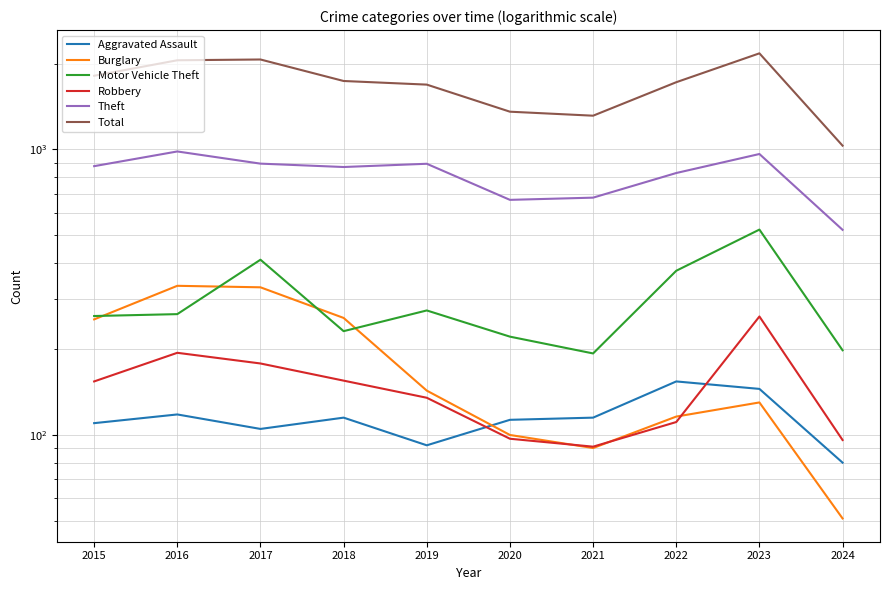

Is this an area chart (filled region under the line)?

No